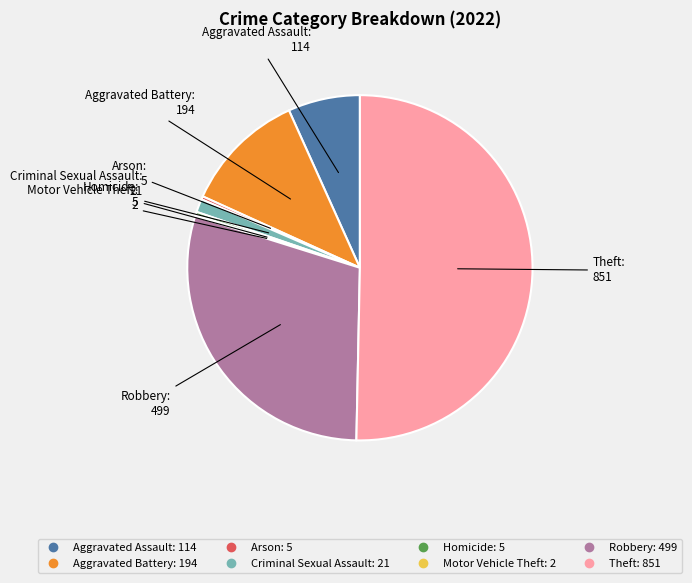

Which category accounts for the majority?

Theft